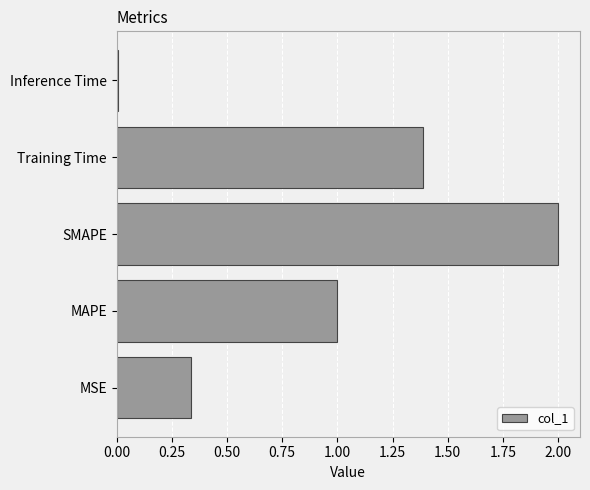

What is the approximate value at MAPE?

1.0